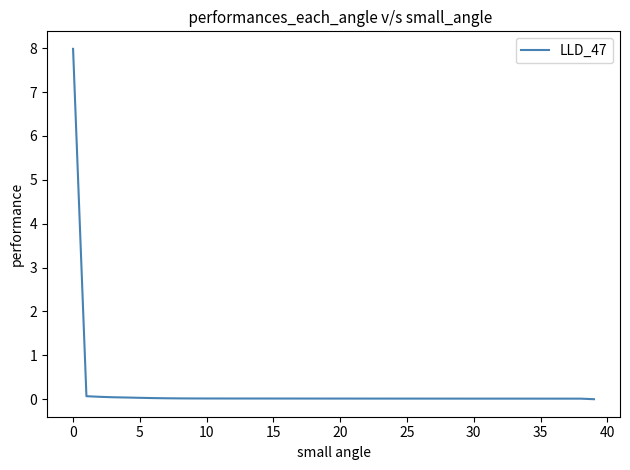

Does the chart have visible grid lines?

No